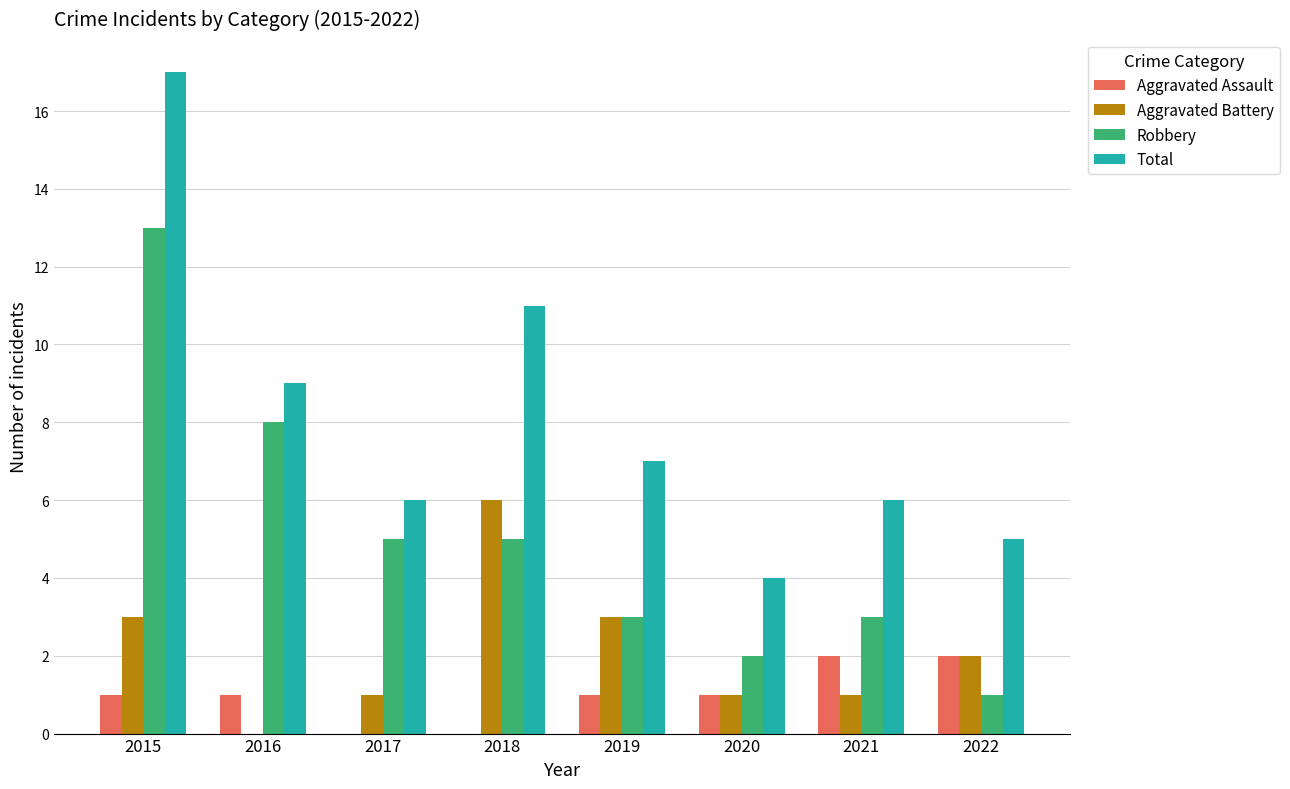

Which series has the widest spread of values?

Total